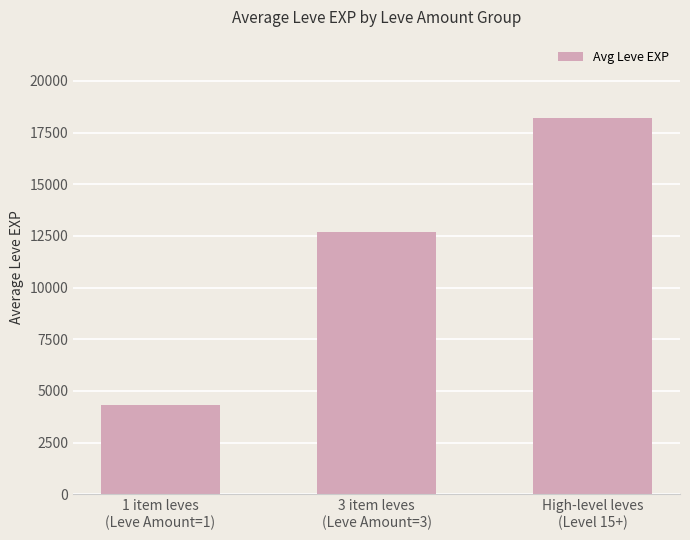

What is the sum of the values at High-level leves
(Level 15+) and 3 item leves
(Leve Amount=3)?

30880